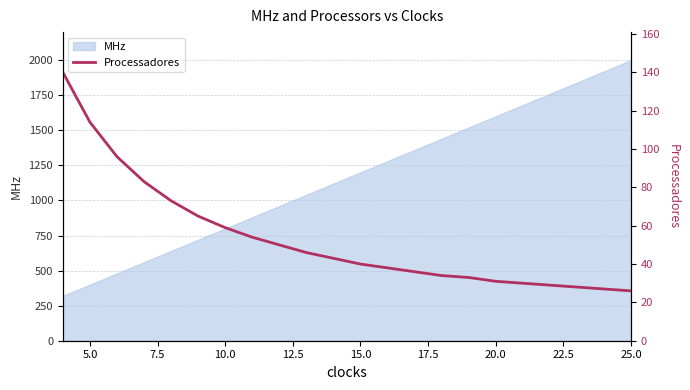

Reading right to left, extract all data points from this chart.

26	27	28	29	30	31	33	34	36	38	40	43	46	50	54	59	65	73	83	96	114	140